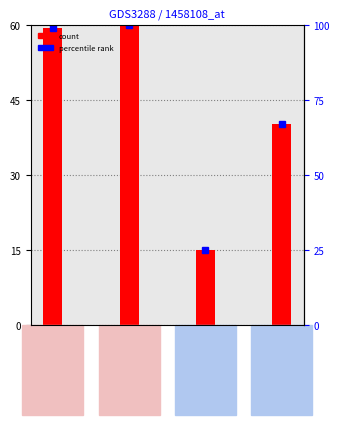

What is the value of the 2nd bar from the left?

60.0